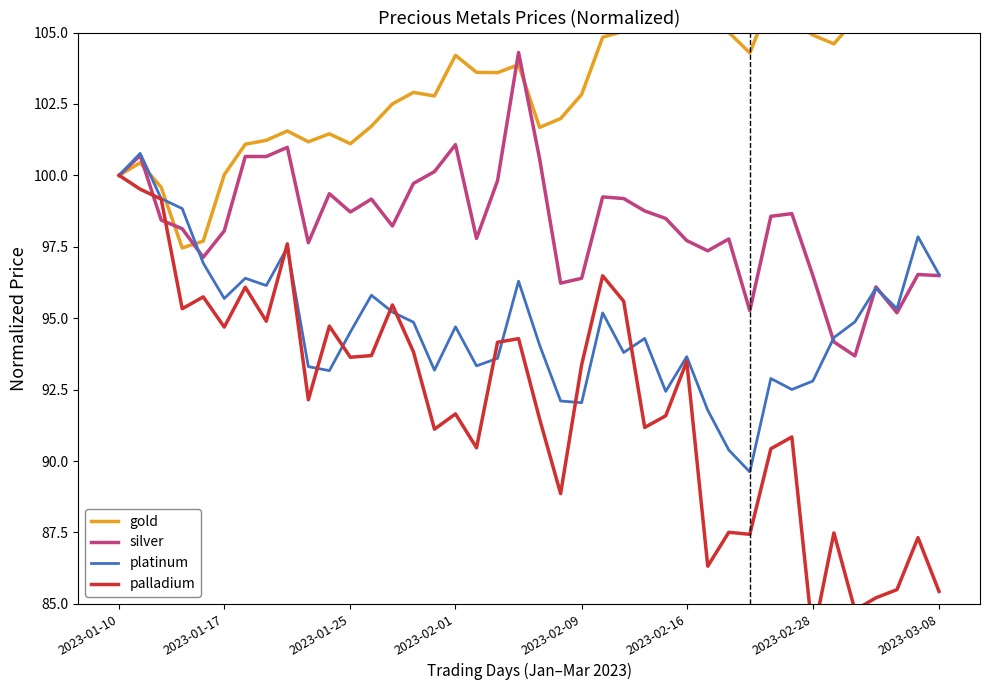

True or false: silver has a value of 156.8 at 2023-02-16.

False